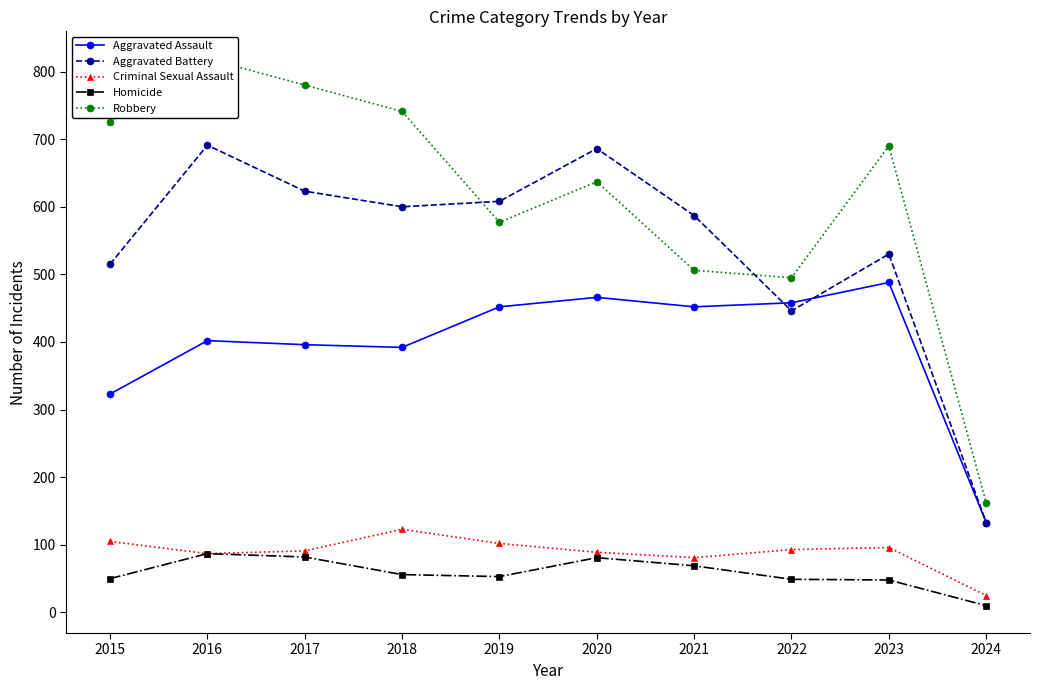

Which series has the widest spread of values?

Robbery